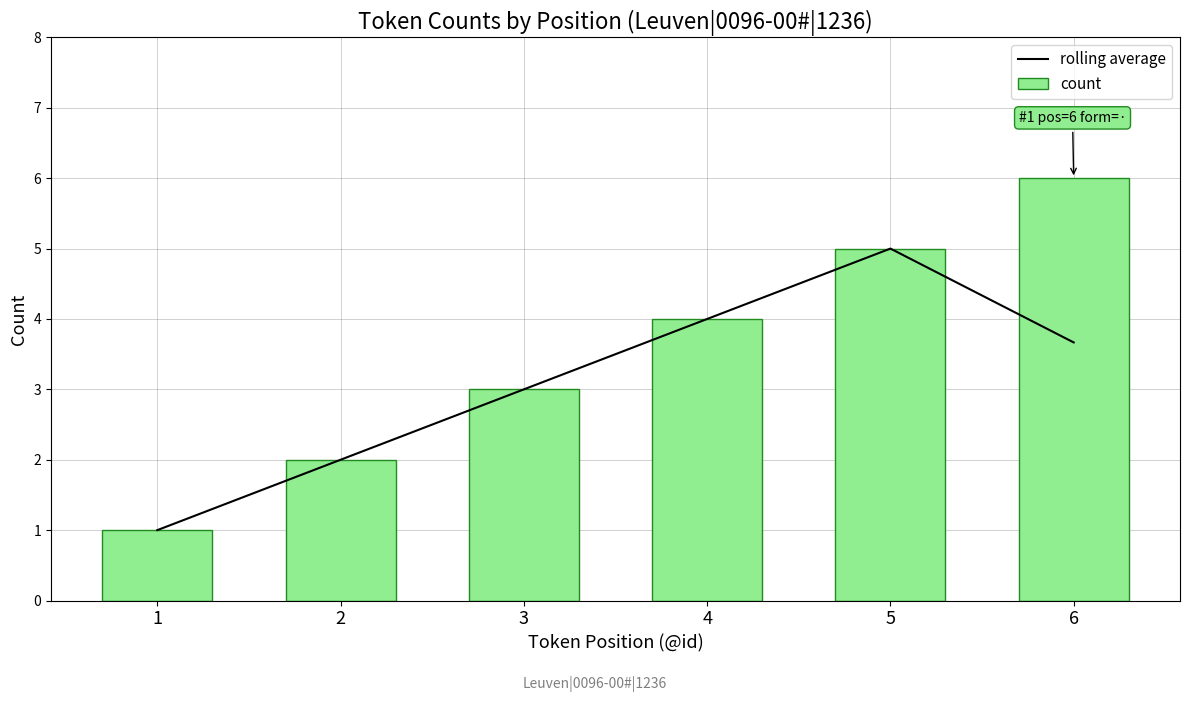

Which series has the widest spread of values?

count